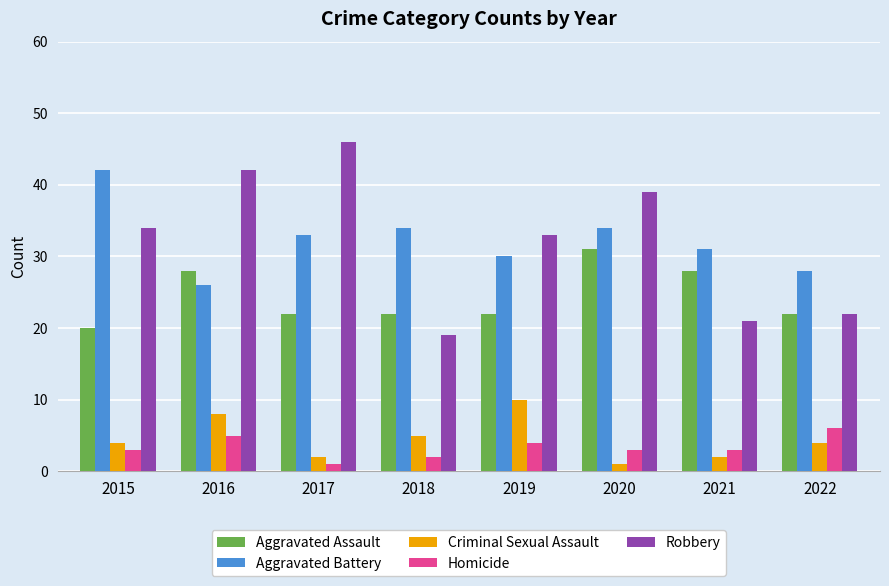

What is the difference between the maximum and minimum values in the Criminal Sexual Assault series?

9